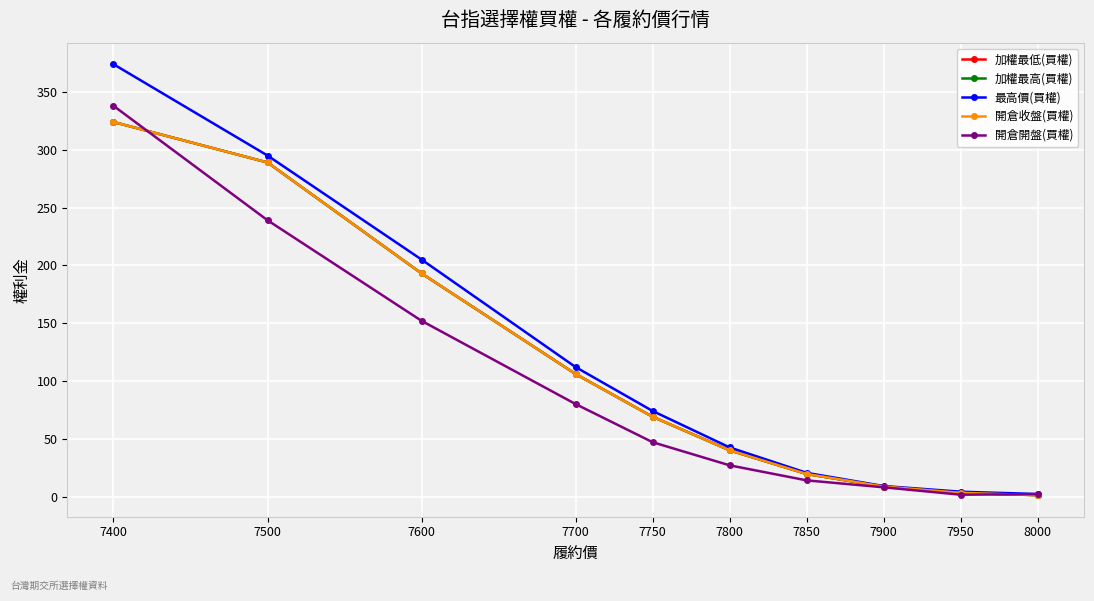

How many intersections are there between 開倉開盤(買權) and 加權最低(買權)?

2